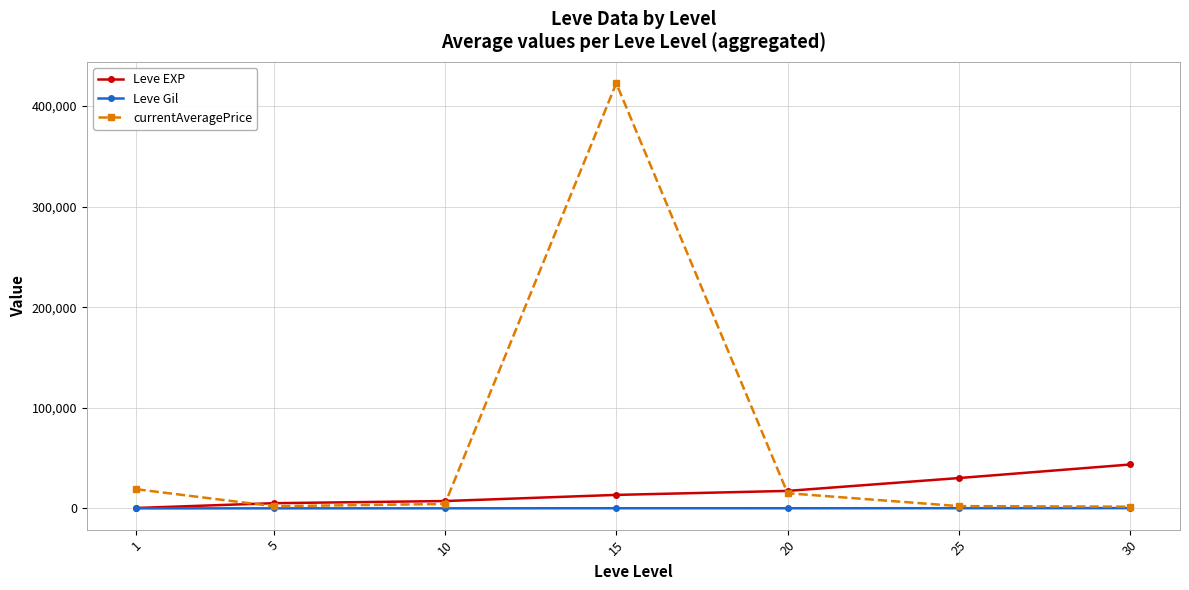

Where is the first local maximum for currentAveragePrice?

15